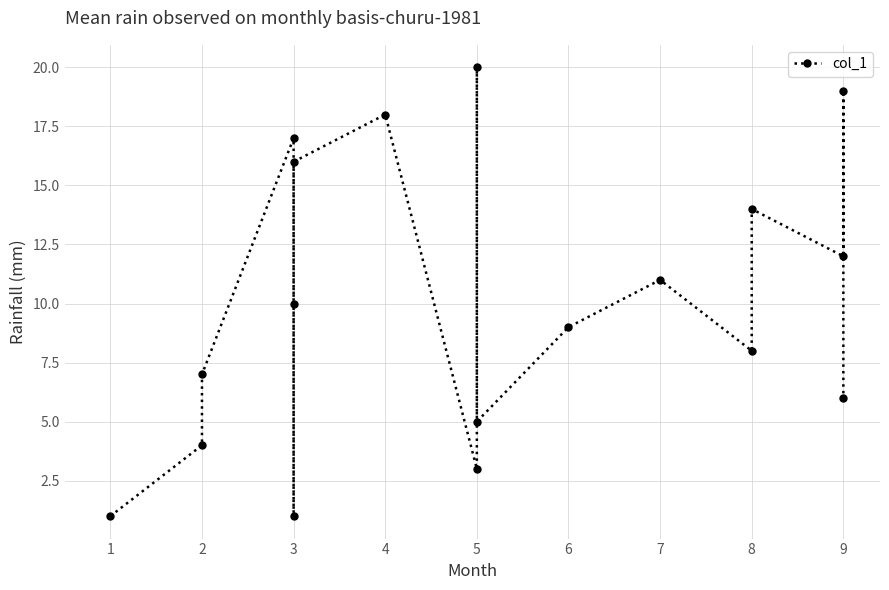

What is the value of the 9th point from the left?

3